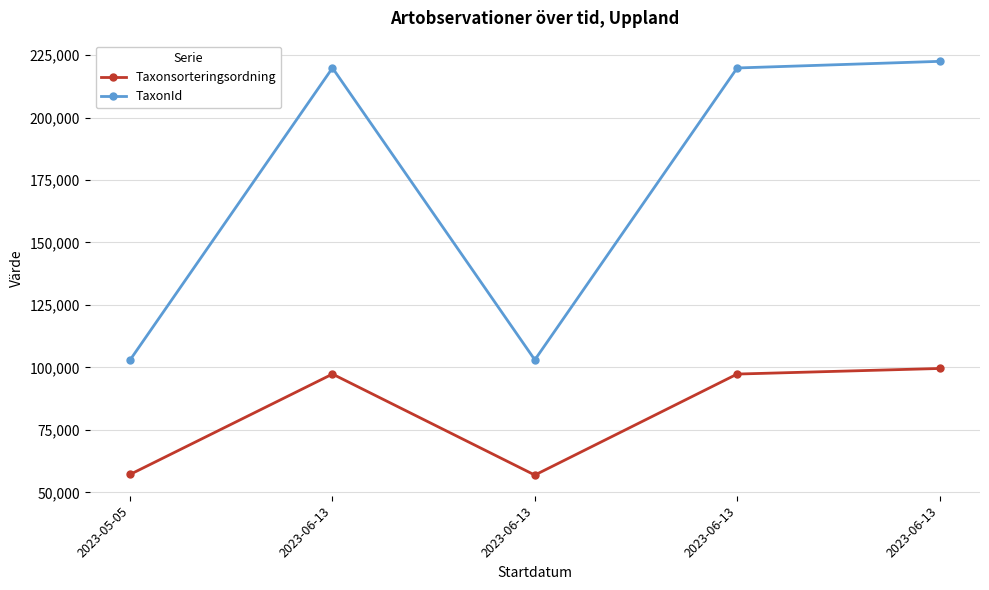

Does the chart have visible grid lines?

Yes